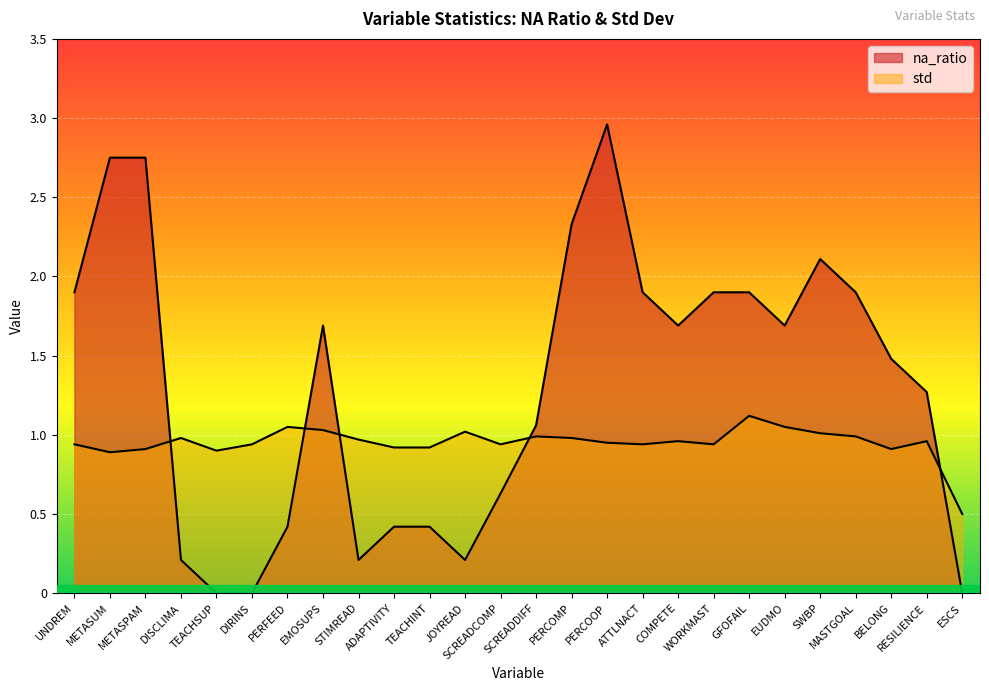

What is the sum of all na_ratio values?

33.8